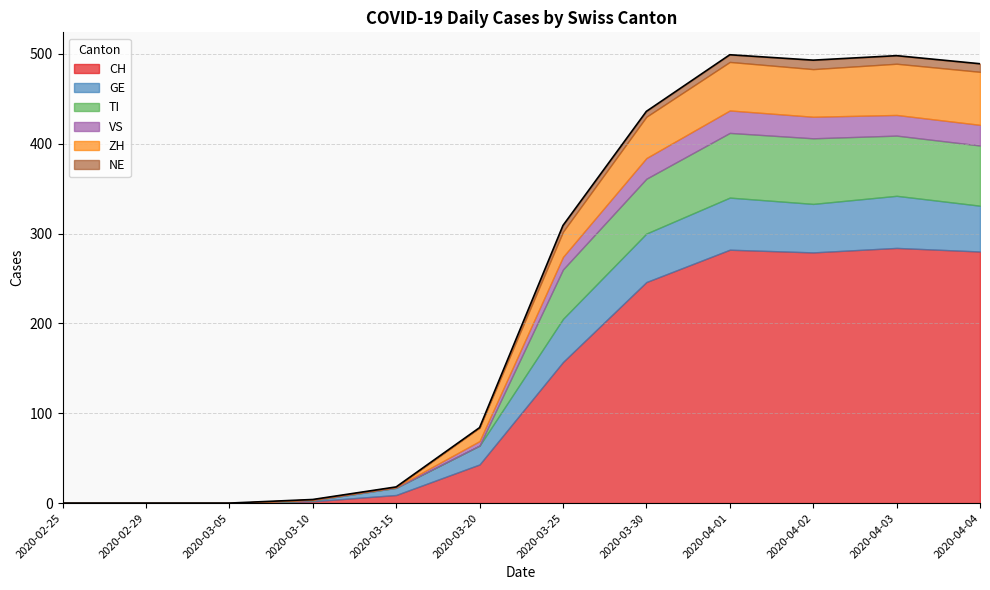

How many interior local valleys does the NE series have?

1